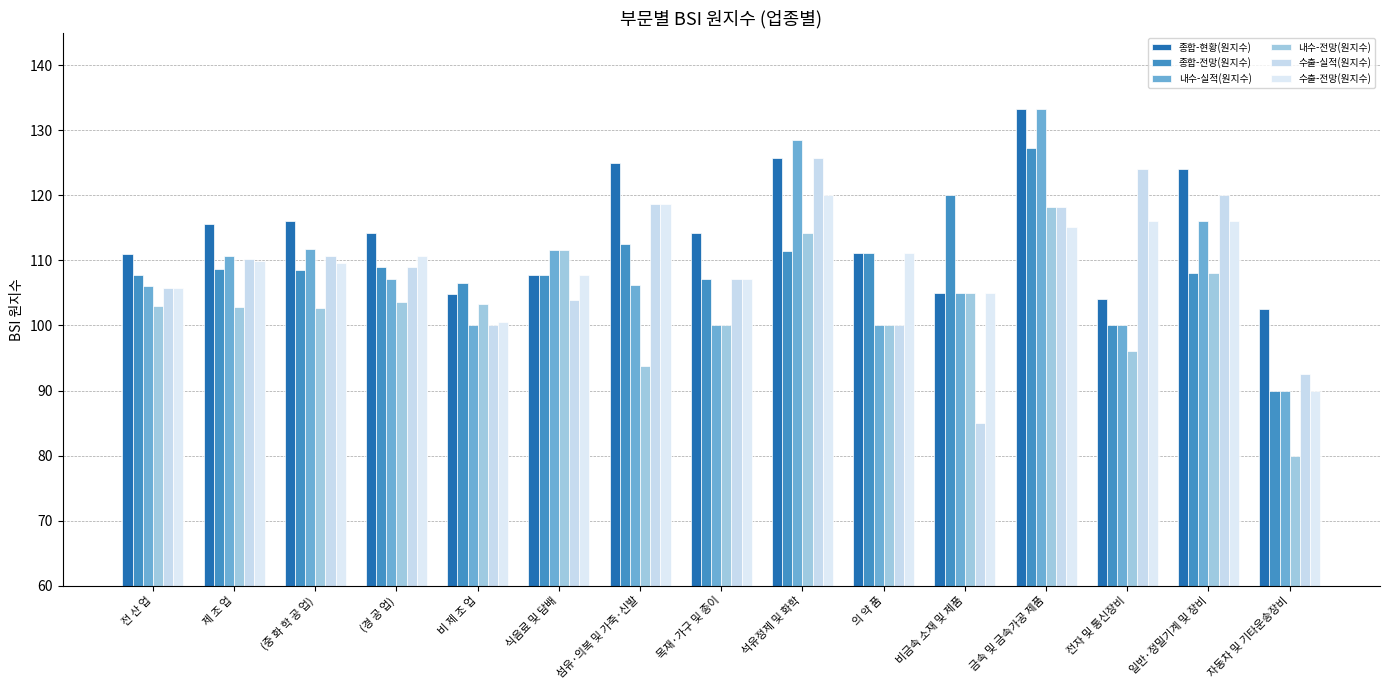

What position from the left is 비금속 소재 및 제품?

11